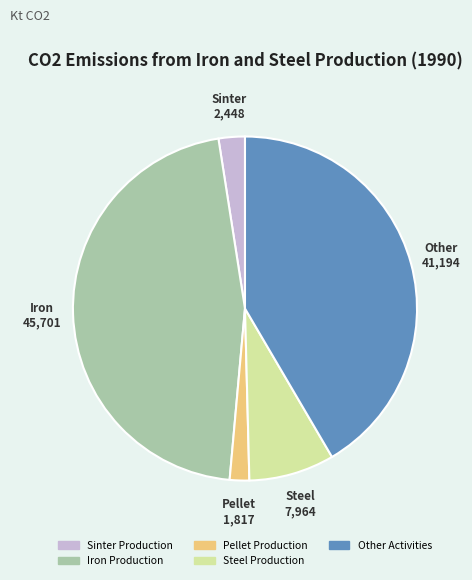

Which slice is the largest?

Iron Production